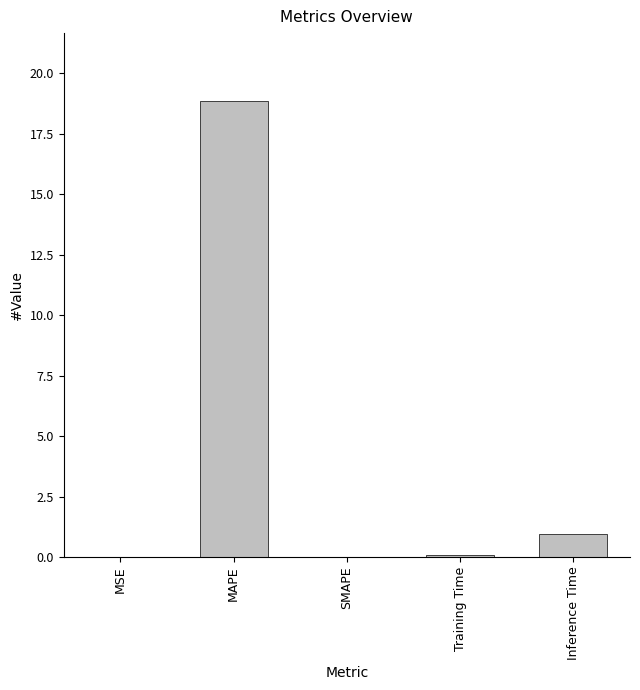

The value at MSE is 0.0. True or false?

True